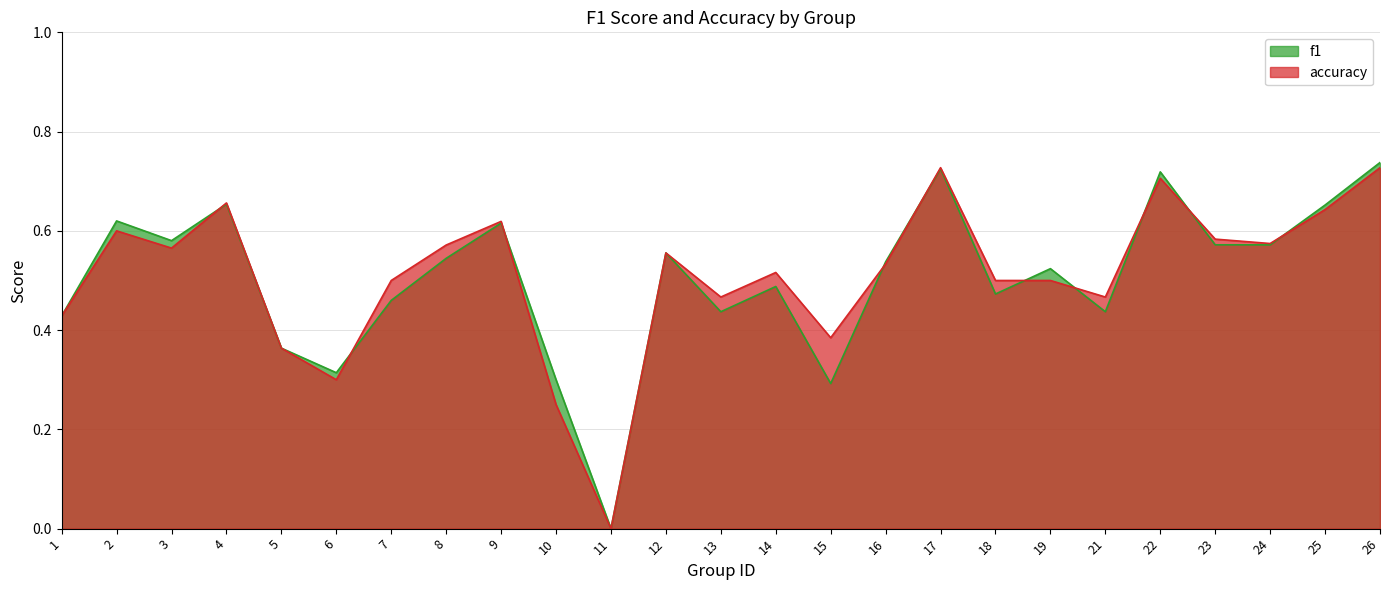

Is it true that accuracy equals 0.5 at 7?

True